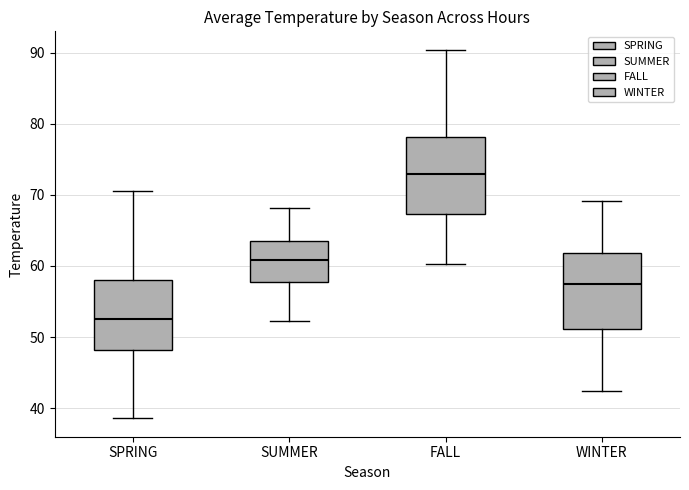

Reading left to right, transcribe this box plot: for each box, give where its median line is, the range the box spans, and where its two whiskers end, as read against the y-axis. The values are not printed on the chart, so give them approximately, as read against the axis.

SPRING: median 52, box 48 to 58, whiskers 39 to 70
SUMMER: median 61, box 58 to 64, whiskers 52 to 68
FALL: median 73, box 67 to 78, whiskers 60 to 90
WINTER: median 57, box 51 to 62, whiskers 42 to 69